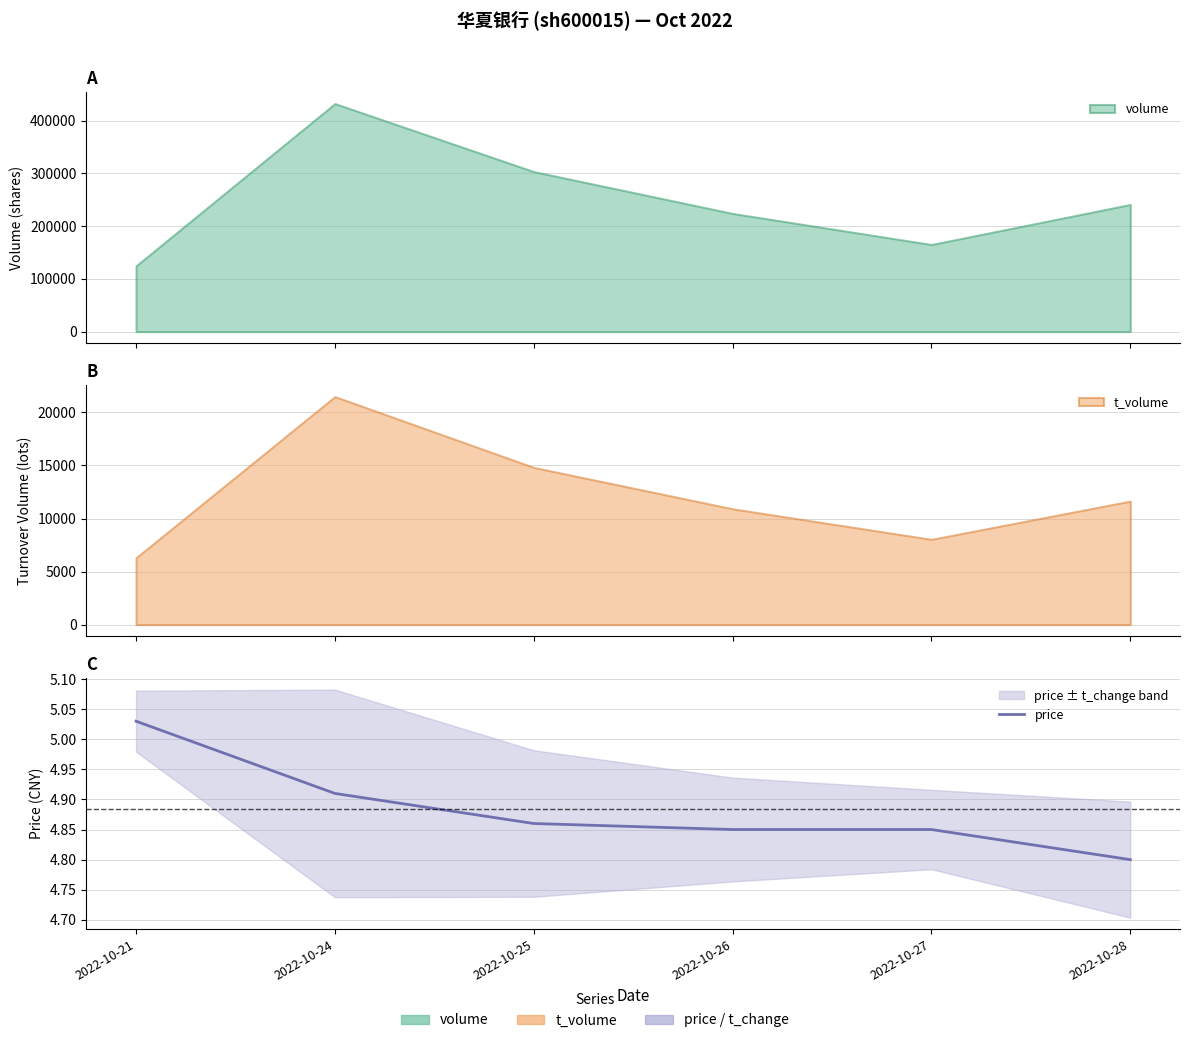

What is the difference between the values at 2022-10-28 and 2022-10-24?

0.1